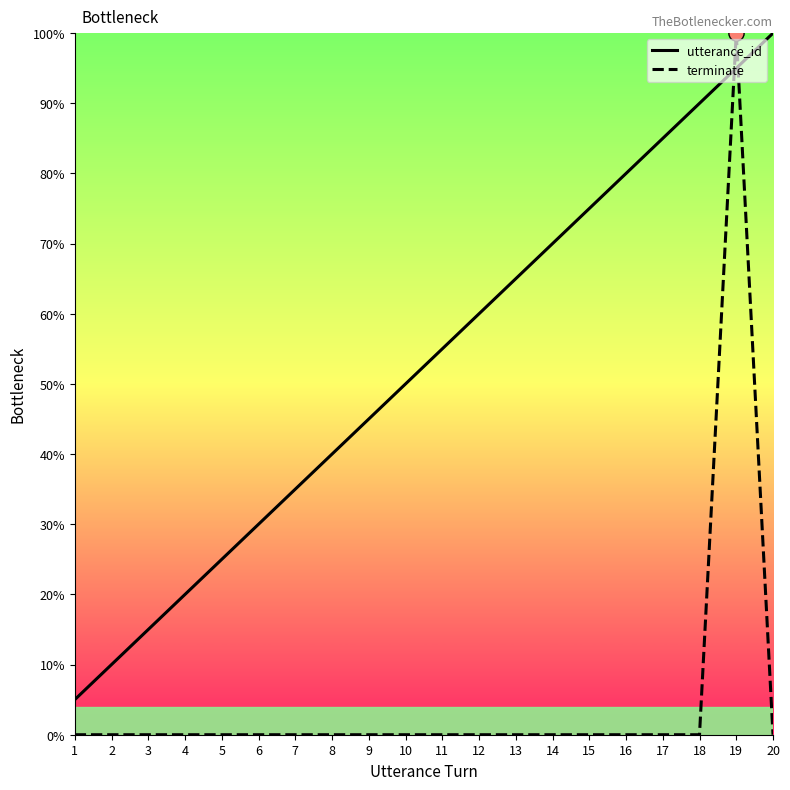

What are all the series names shown in the legend?

utterance_id, terminate